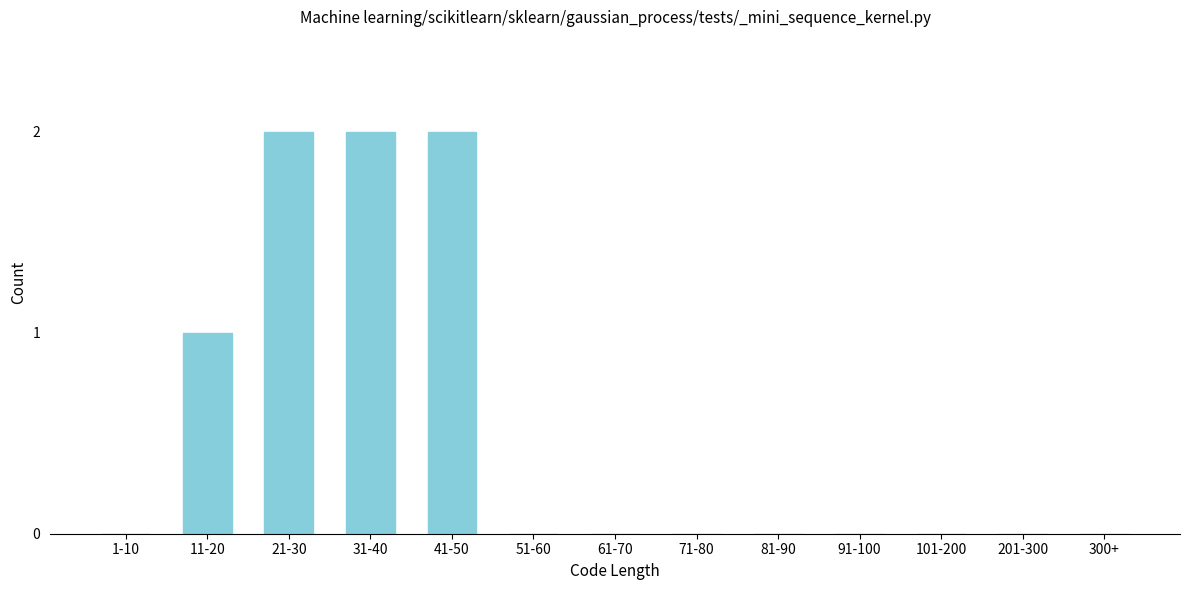

Reading left to right, what are all the values shown in this chart?

1-10=0	11-20=1	21-30=2	31-40=2	41-50=2	51-60=0	61-70=0	71-80=0	81-90=0	91-100=0	101-200=0	201-300=0	300+=0